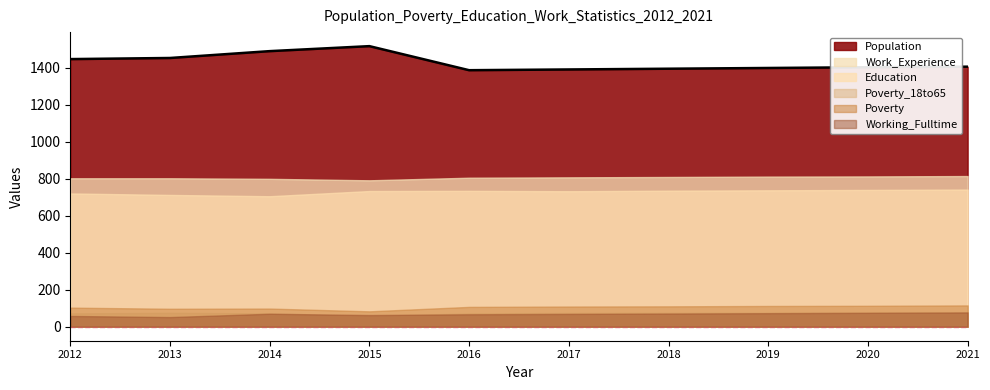

What are all the series names shown in the legend?

Population, Work_Experience, Education, Poverty_18to65, Poverty, Working_Fulltime